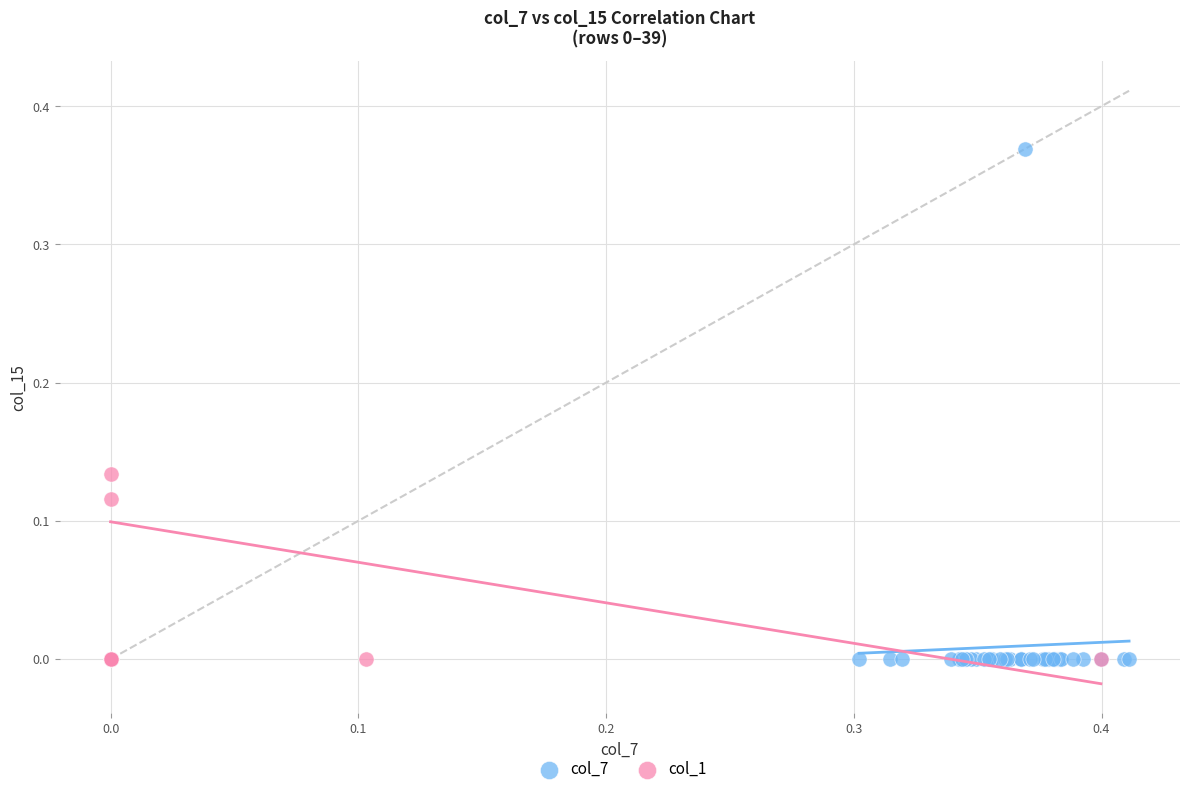

Which series reaches the maximum Y coordinate?

col_7